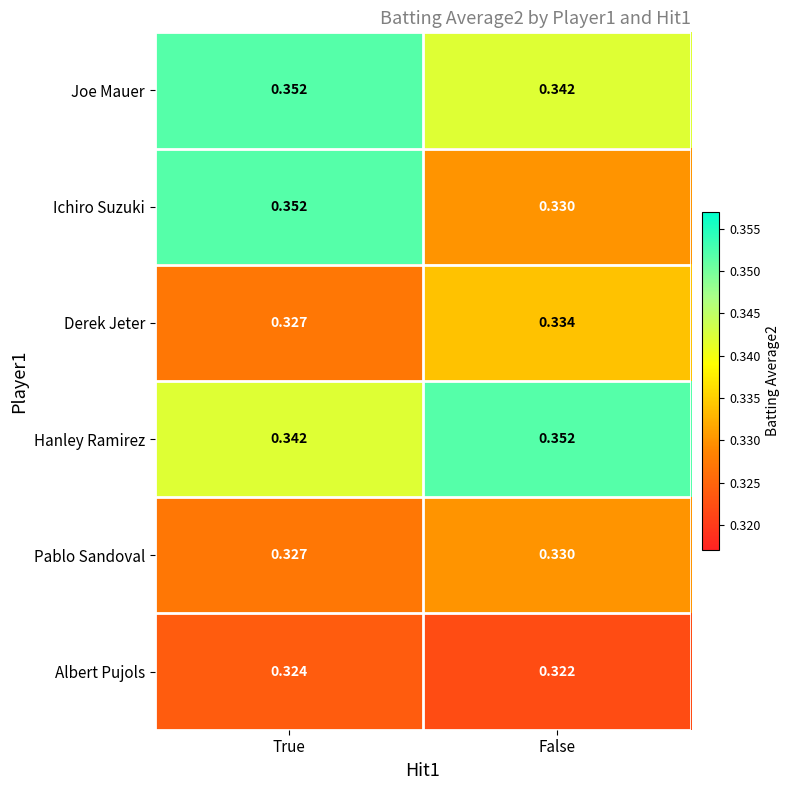

Is the value of Derek Jeter at False greater than the value of Joe Mauer at True?

No